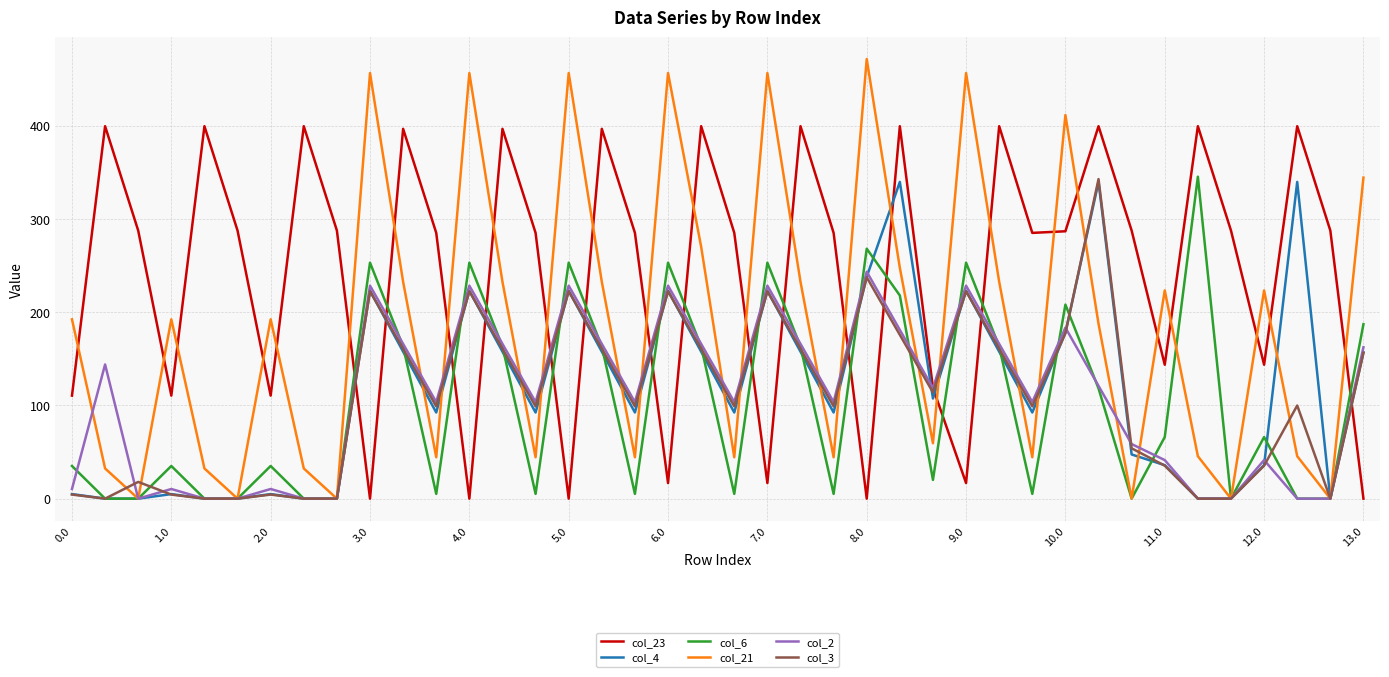

Which series has the widest spread of values?

col_21